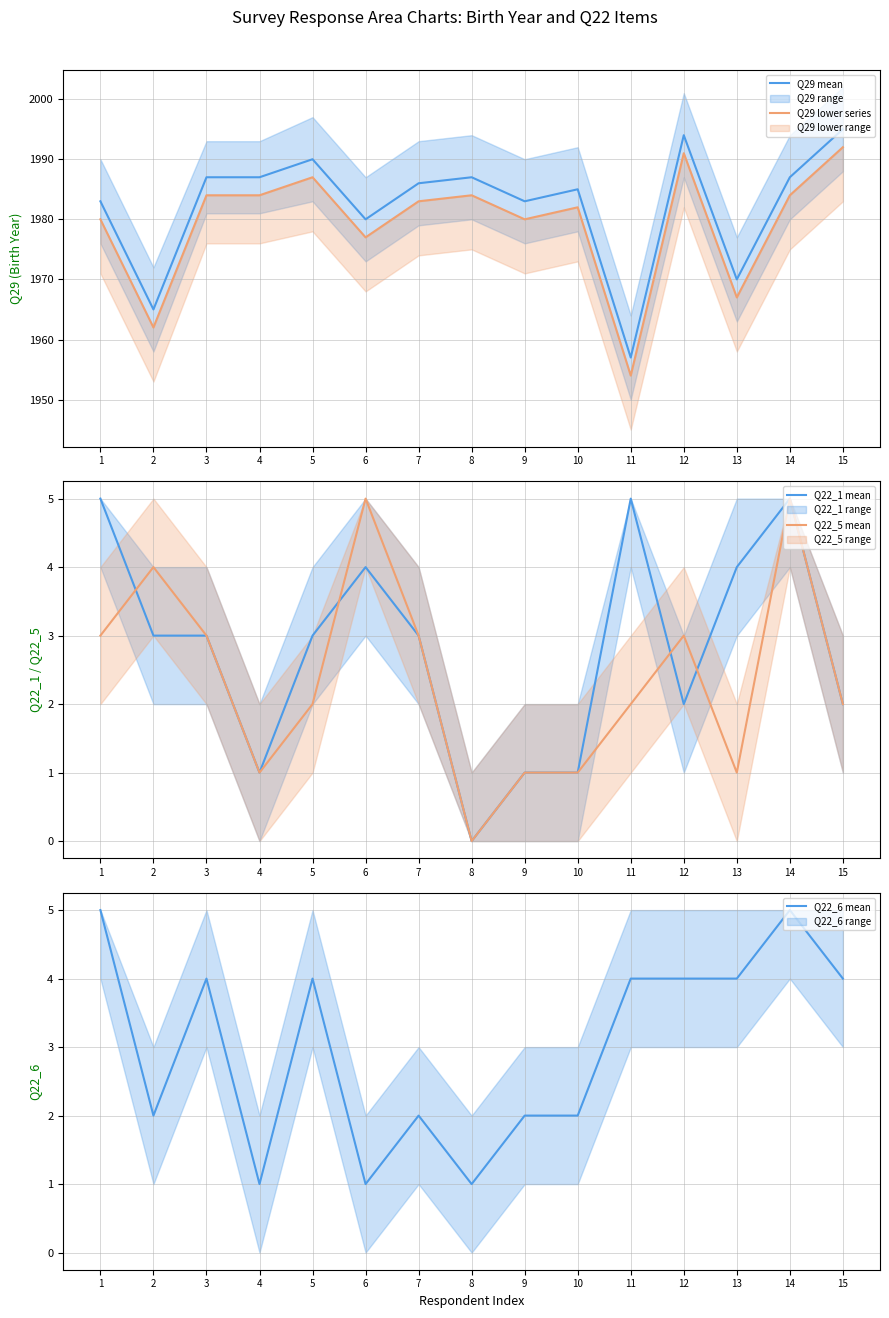

Count the number of data series in this chart.

5